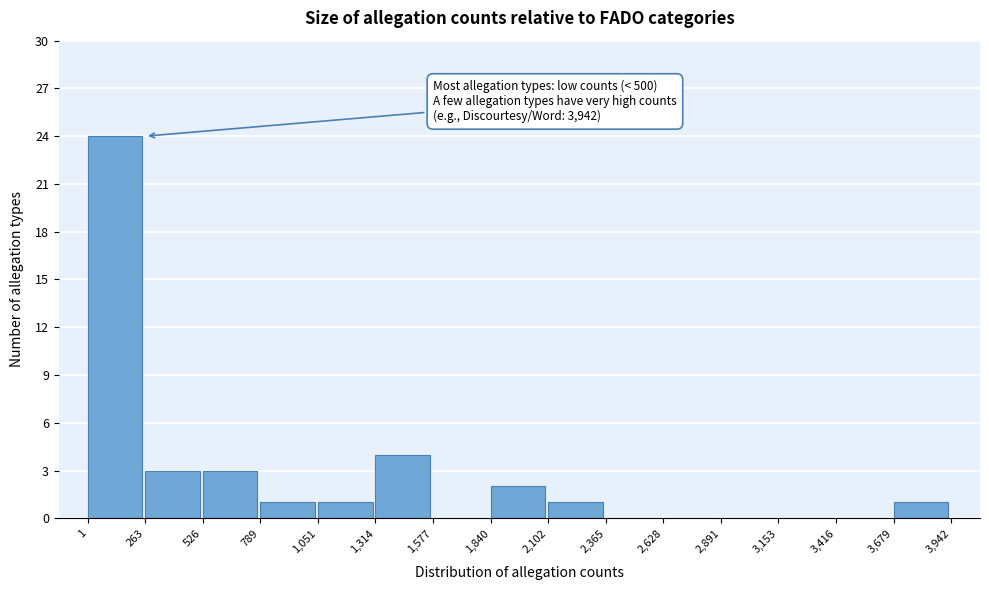

Over which range of the x-axis is the bar tallest?

1 to 263